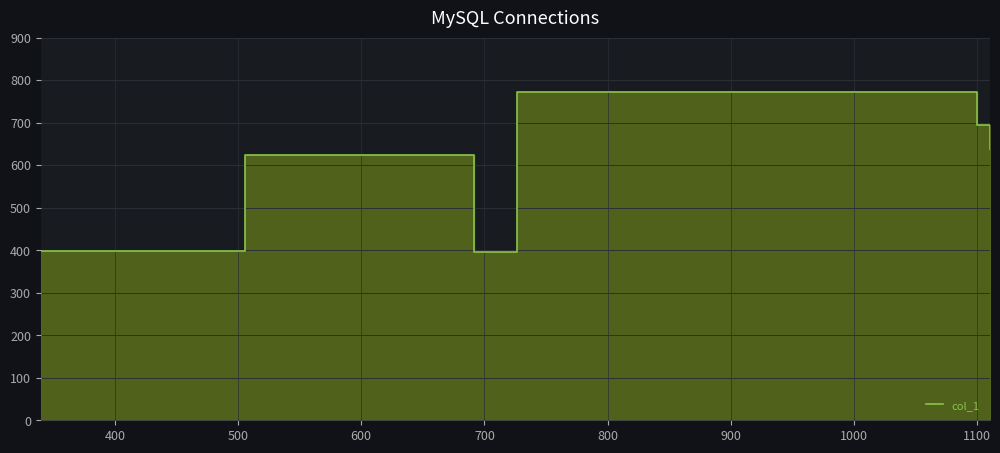

What is the smallest value displayed?

396.5